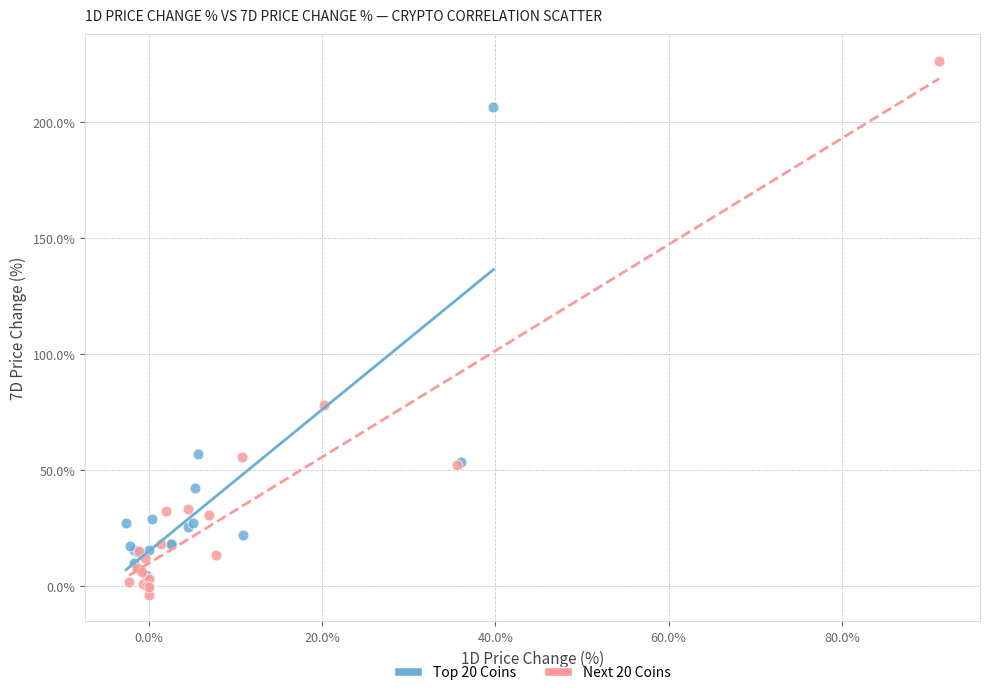

Which series has the widest spread of Y values?

Next 20 Coins